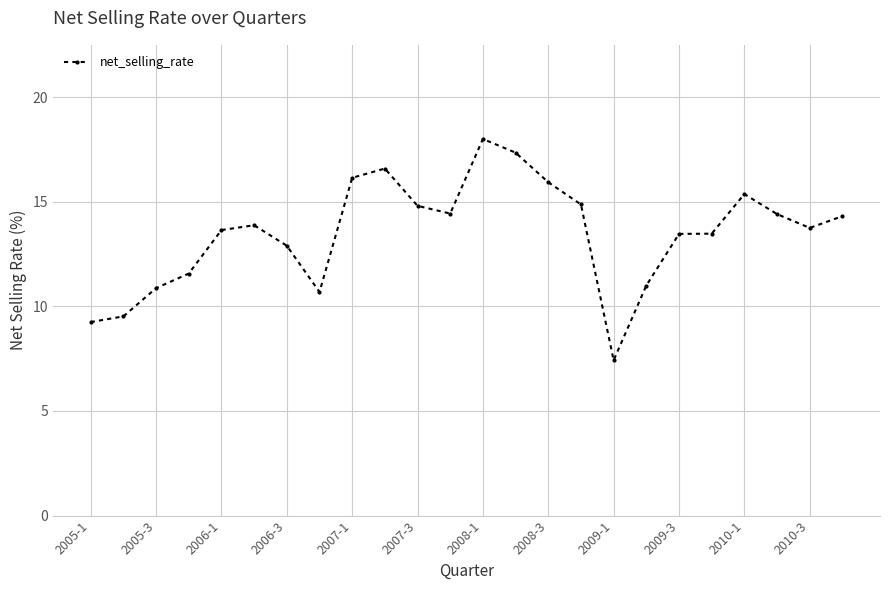

What is the value of the 16th point from the left?

14.9